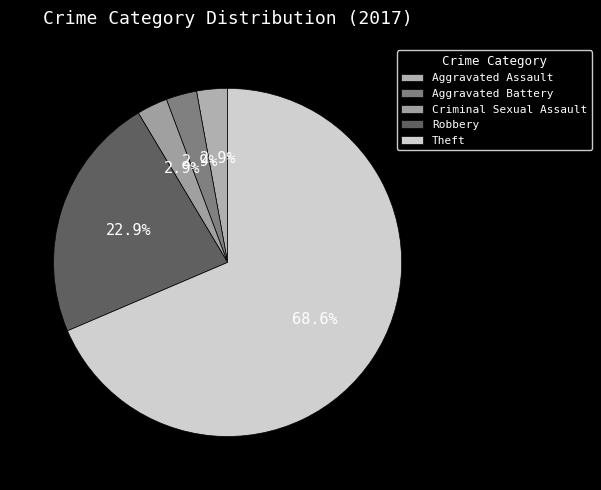

Is it true that Theft is 69% of the pie?

True